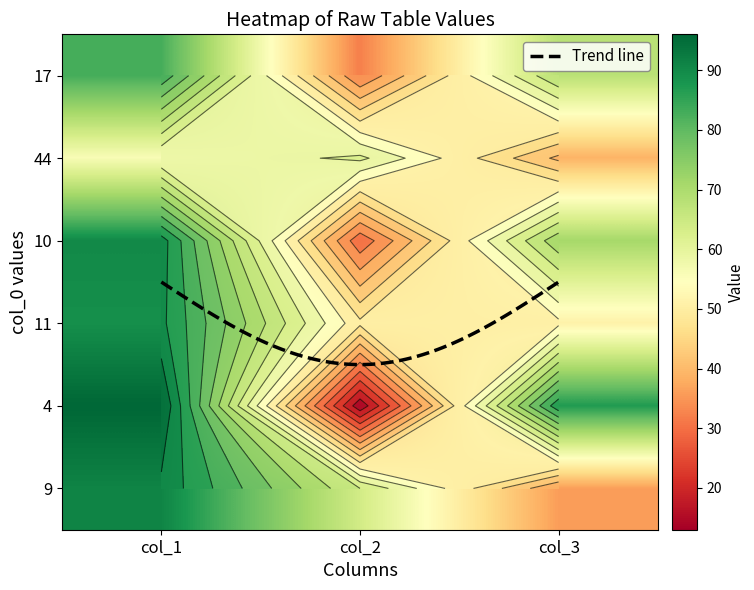

Which label corresponds to the smallest value in the chart?

col_2